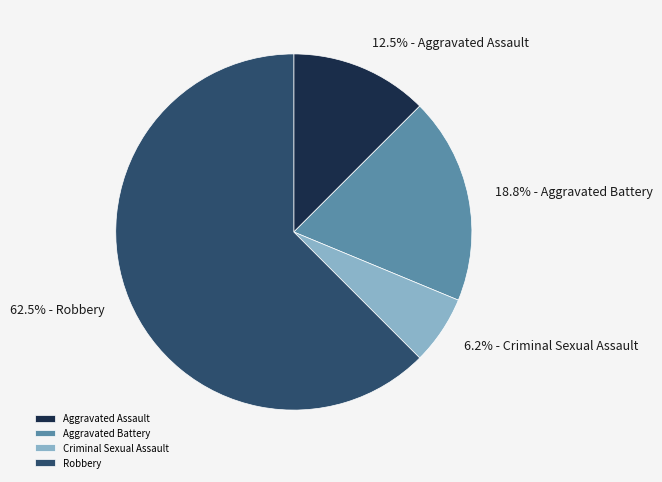

Combined, do Aggravated Assault and Aggravated Battery account for over 50%?

No